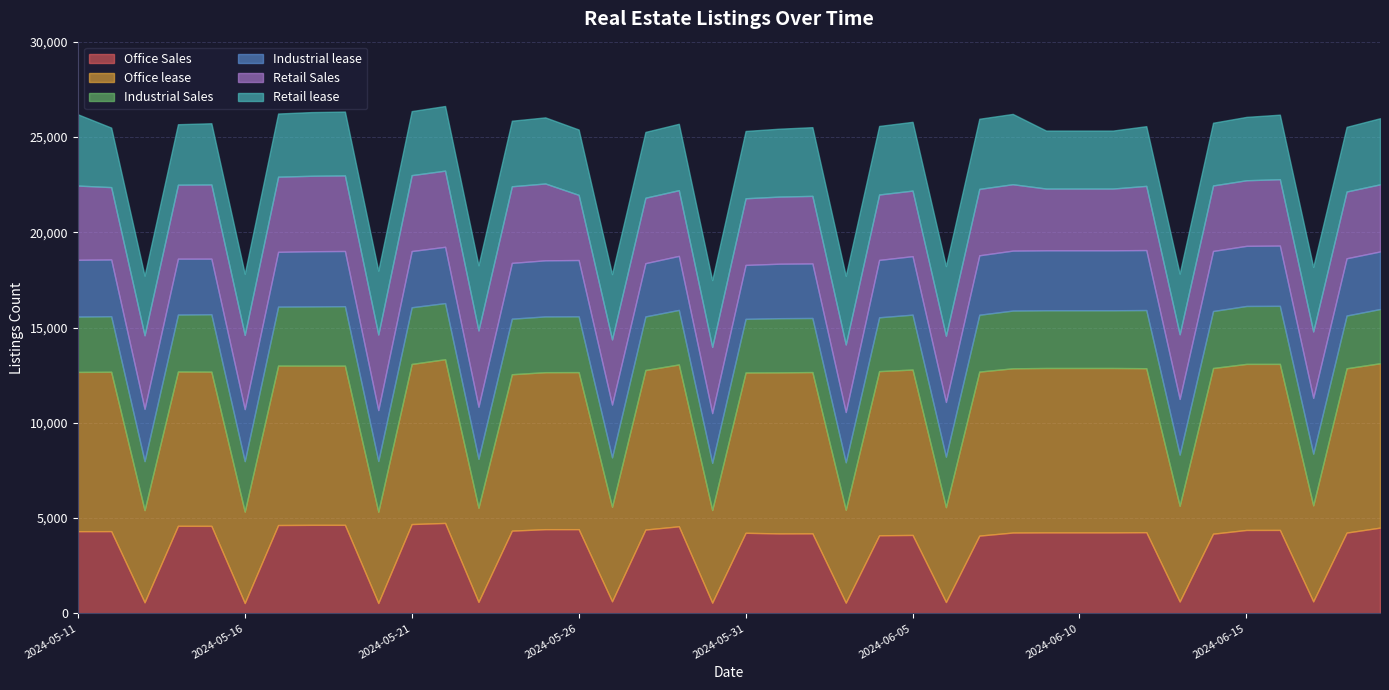

Which category has the lowest value in the Office lease series?

2024-05-20